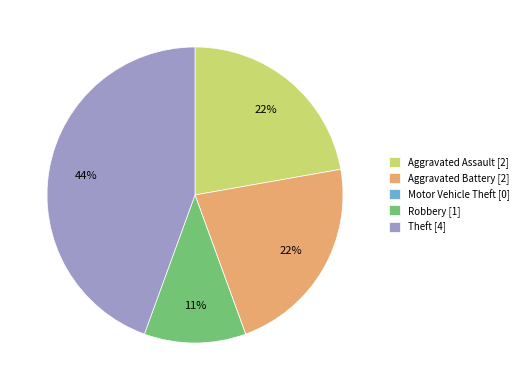

Is there any slice that represents more than half of the pie?

No